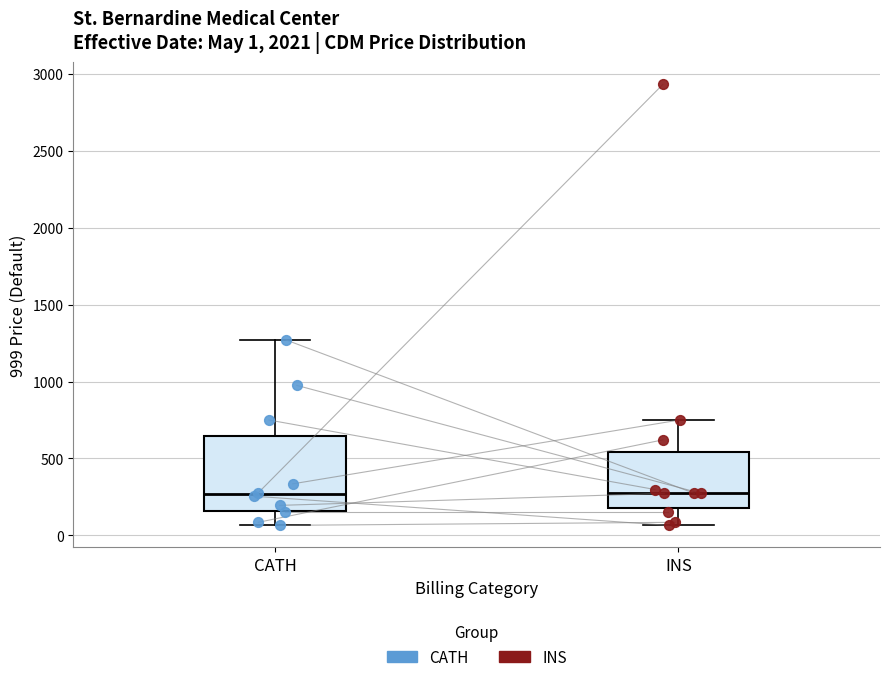

Comparing the boxes themselves (not the whiskers), which one is the tallest?

CATH